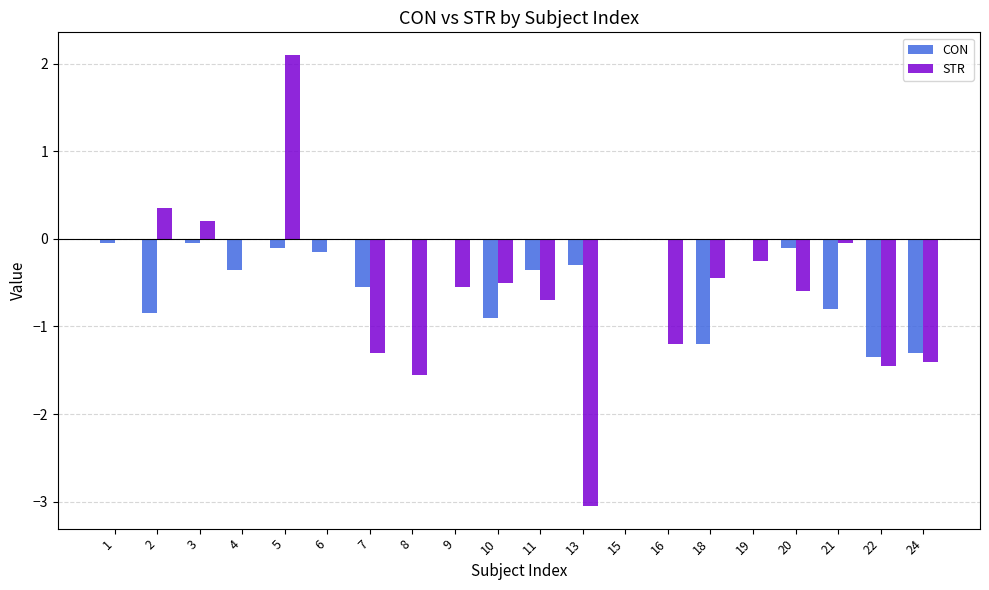

The value of STR at 10 is -0.5. True or false?

True